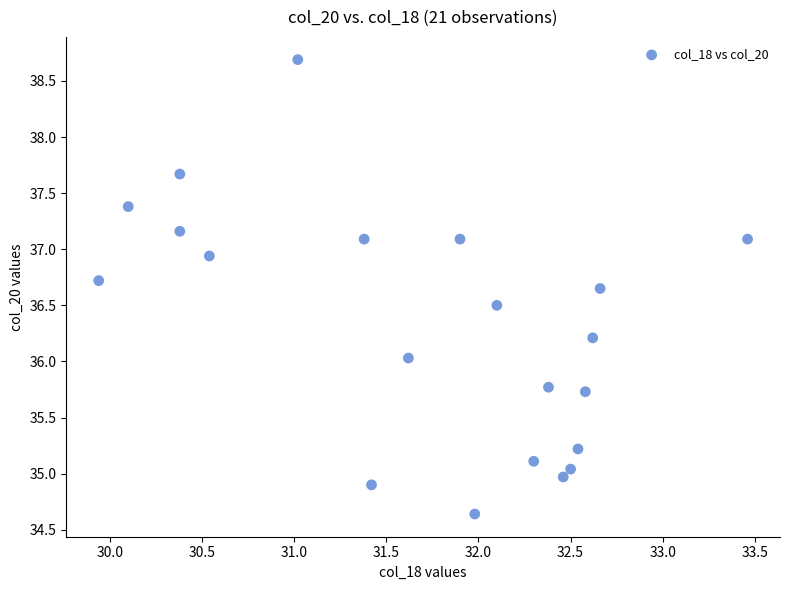

What is the range of X values (max minus min)?

3.5